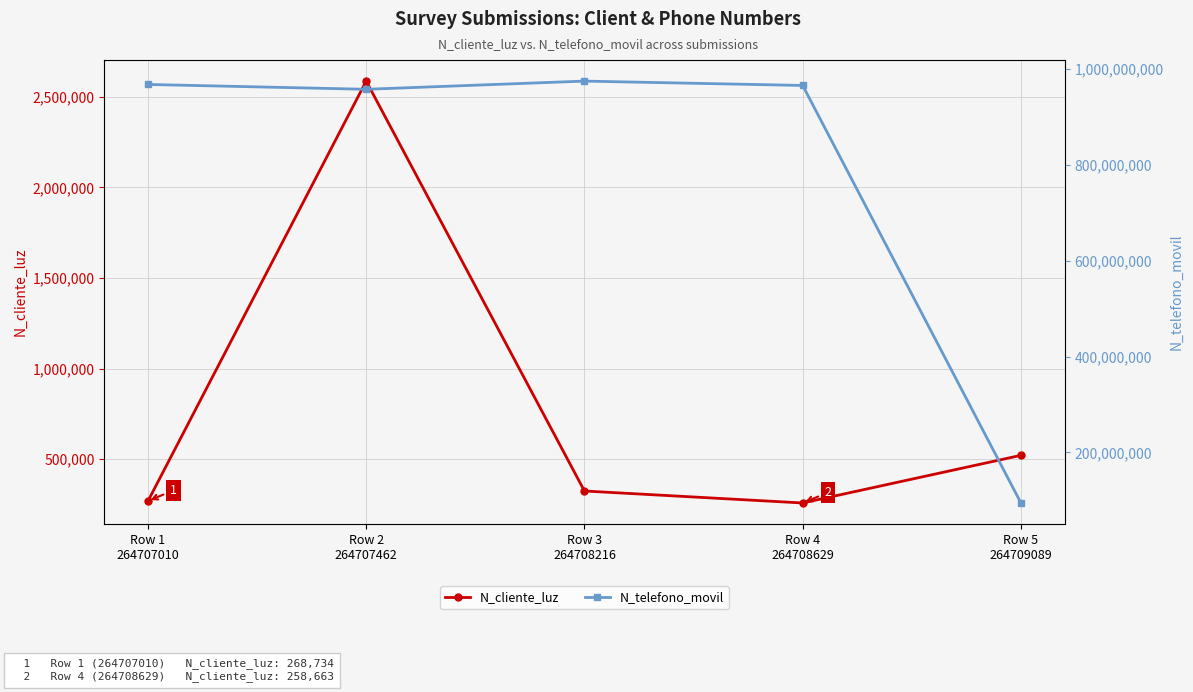

In N_telefono_movil, how many points are higher than both neighbors (excluding endpoints)?

1